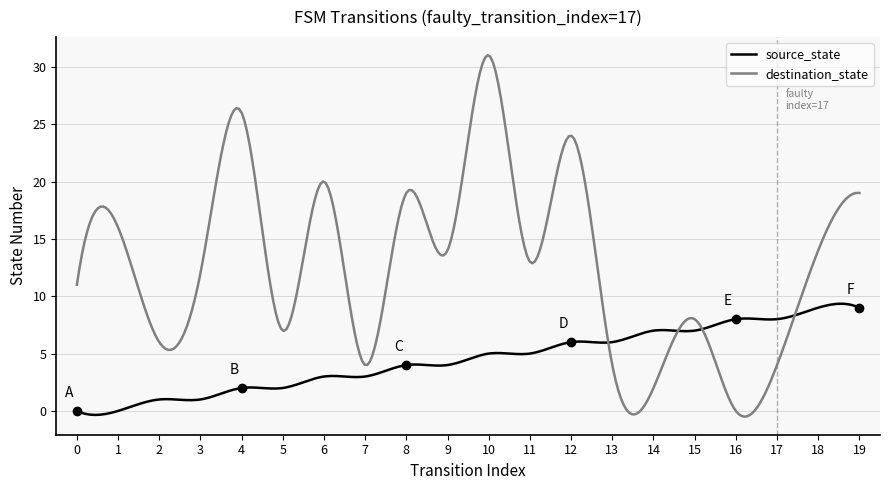

True or false: source_state has more than 2 points higher than both neighbors.

True